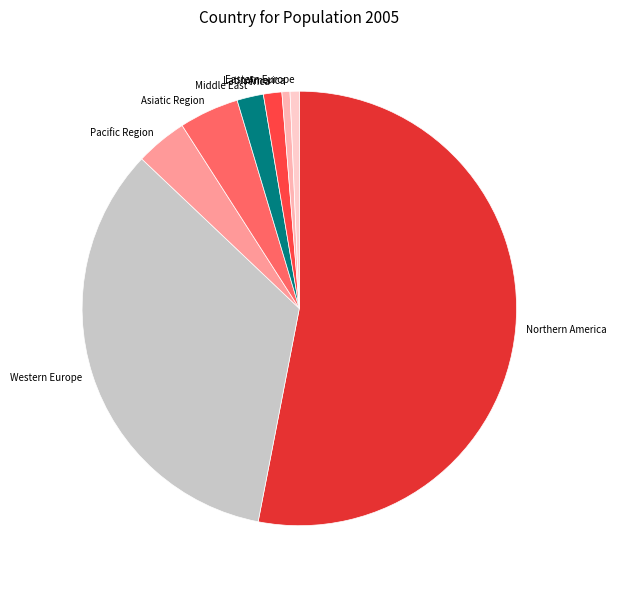

Approximately how many times larger is the value at Asiatic Region compared to Western Europe?

0.1